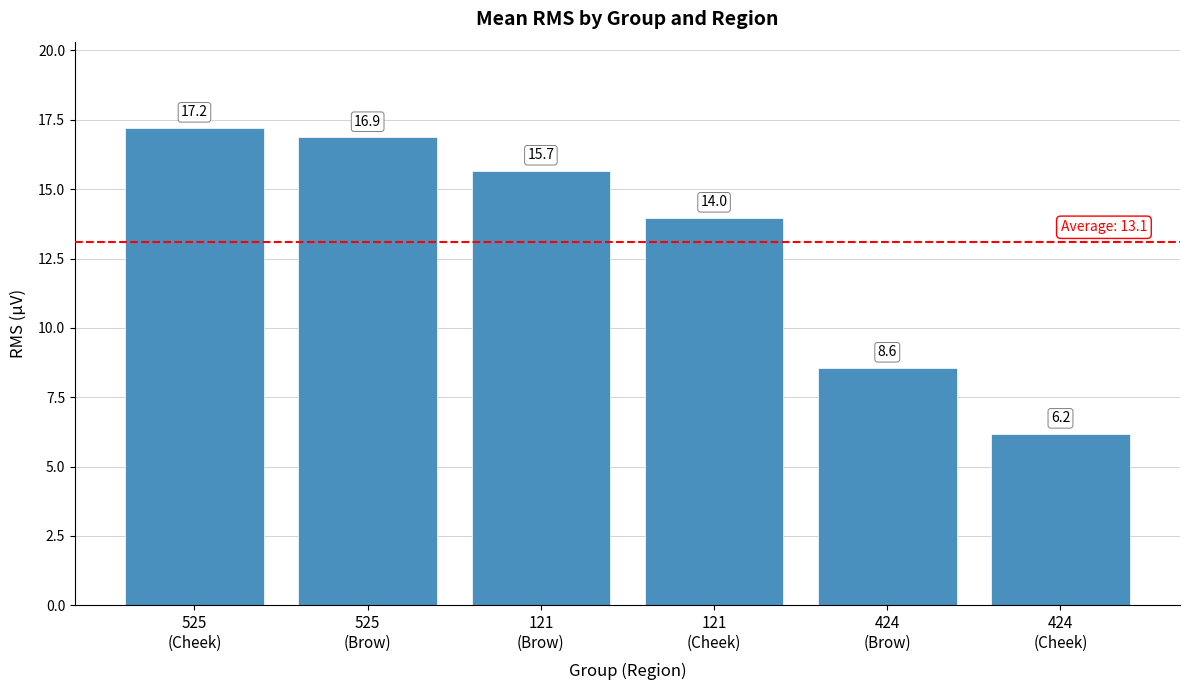

Rank the categories by value from lowest to highest.

424
(Cheek), 424
(Brow), 121
(Cheek), 121
(Brow), 525
(Brow), 525
(Cheek)